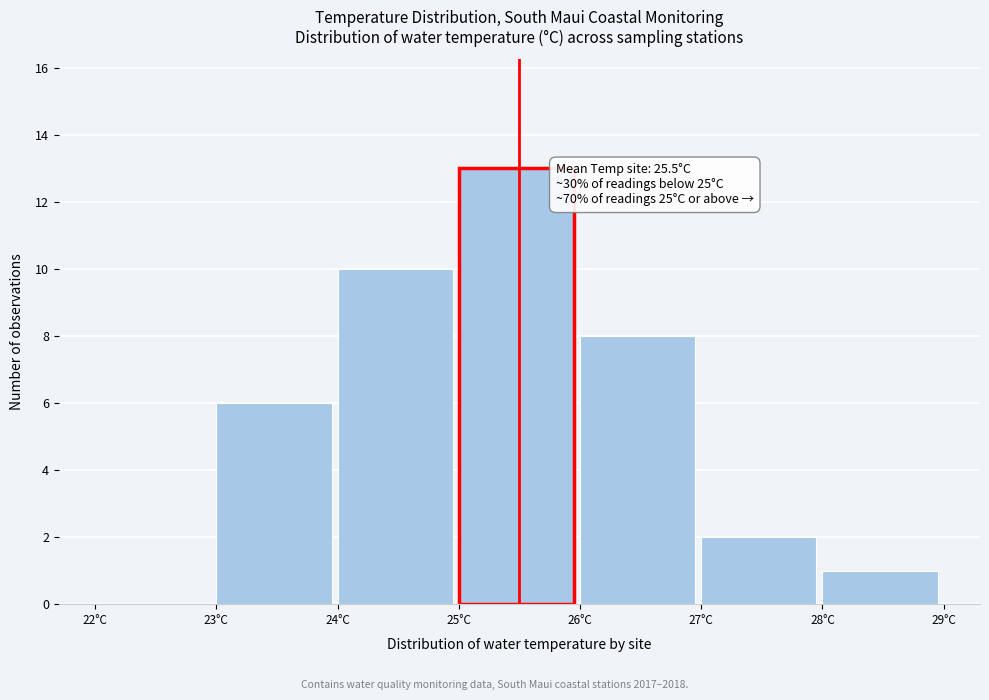

Which range on the x-axis has the tallest bar?

25 to 26